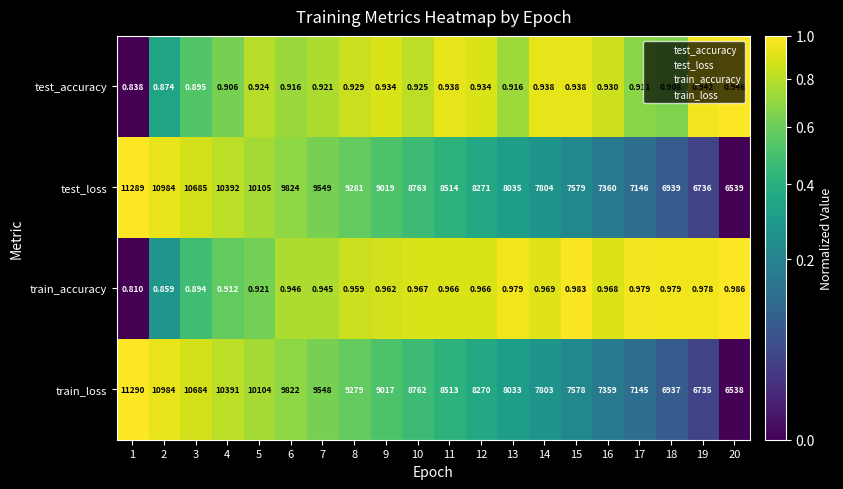

Which series changed the most between 2 and 7?

train_loss